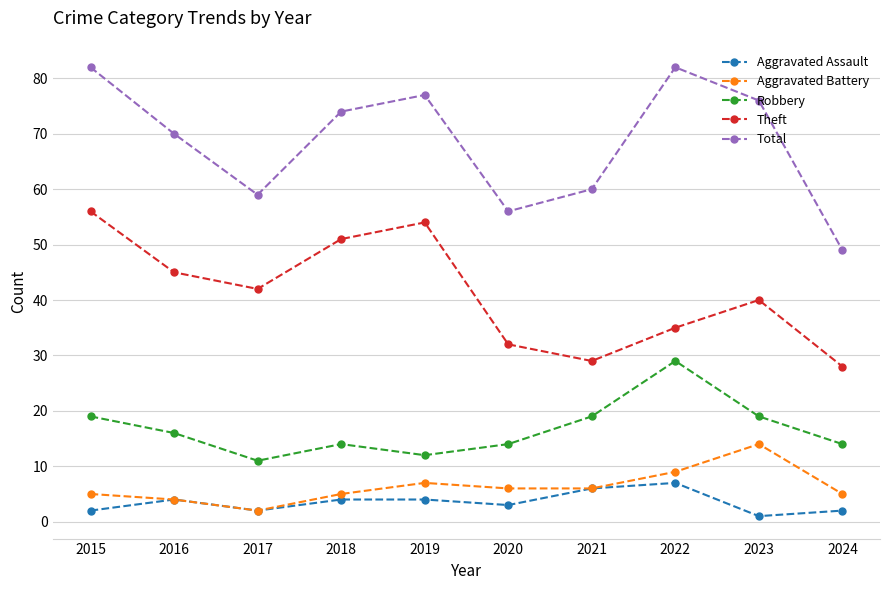

How many interior local peaks does the Theft series have?

2